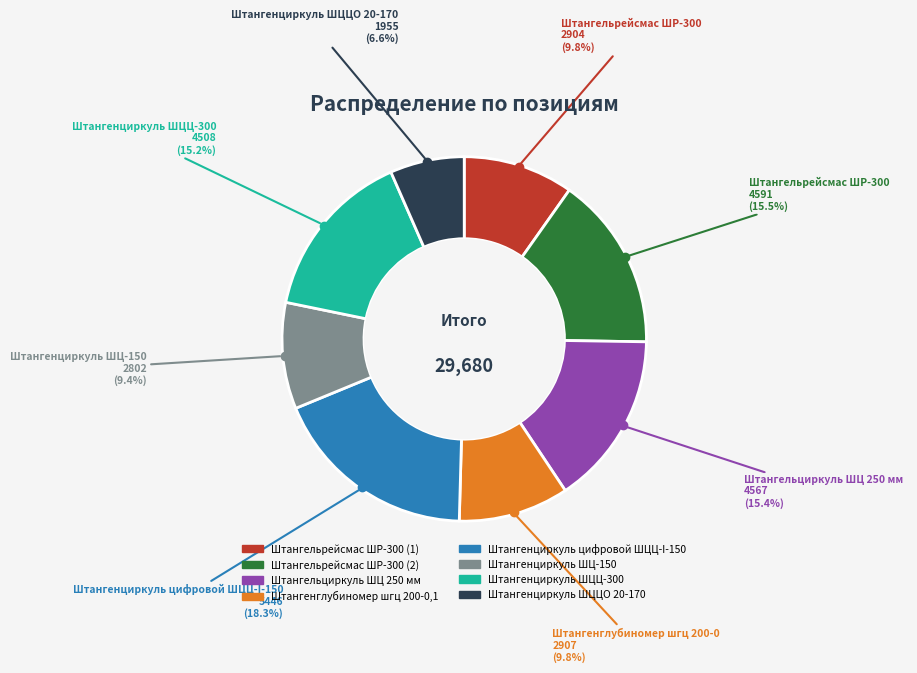

Is it true that Штангенциркуль цифровой ШЦЦ-I-150 is 18% of the pie?

True